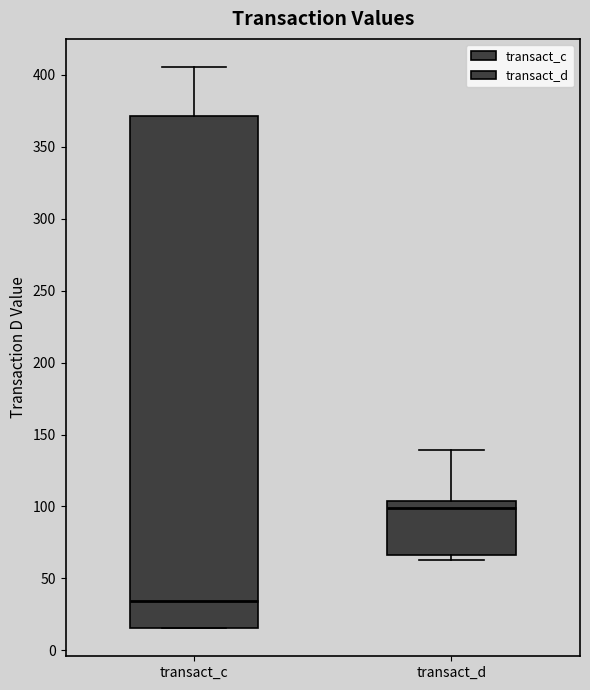

Reading left to right, read every box against the y-axis: the position of its median line, the range the box covers, and the ends of its whiskers. The values are not printed on the chart, so give them approximately, as read against the axis.

transact_c: median 35, box 15 to 370, whiskers 15 to 405
transact_d: median 100, box 65 to 105, whiskers 65 (just below the box's lower edge) to 140